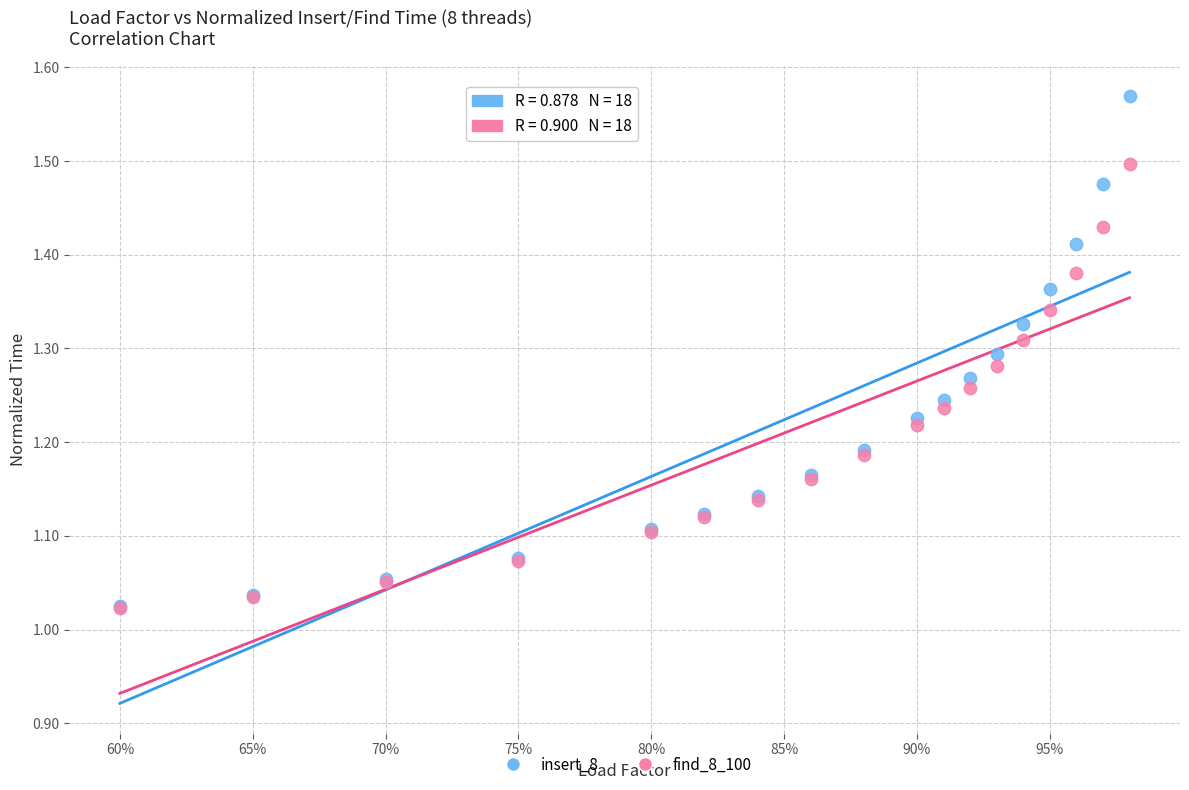

Which series has the widest spread of Y values?

insert_8